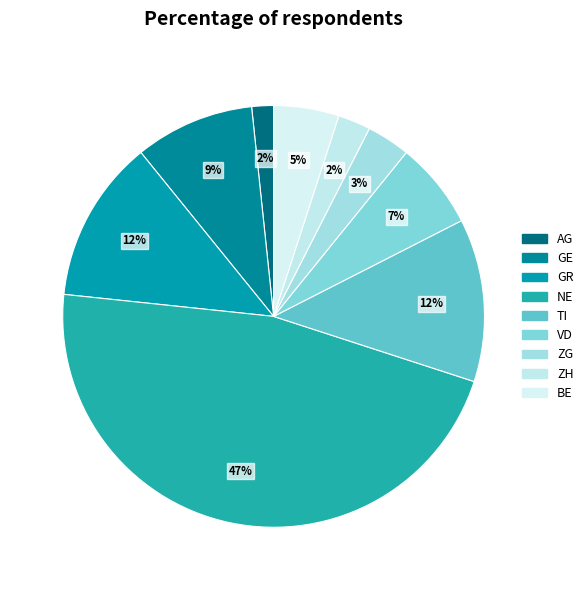

How many slices are in this pie chart?

9